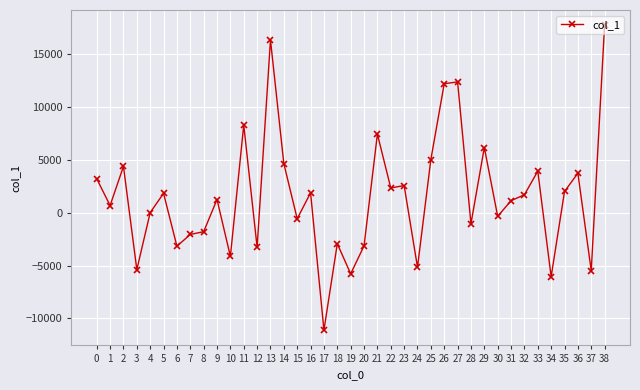

How many lines are shown in the chart?

1